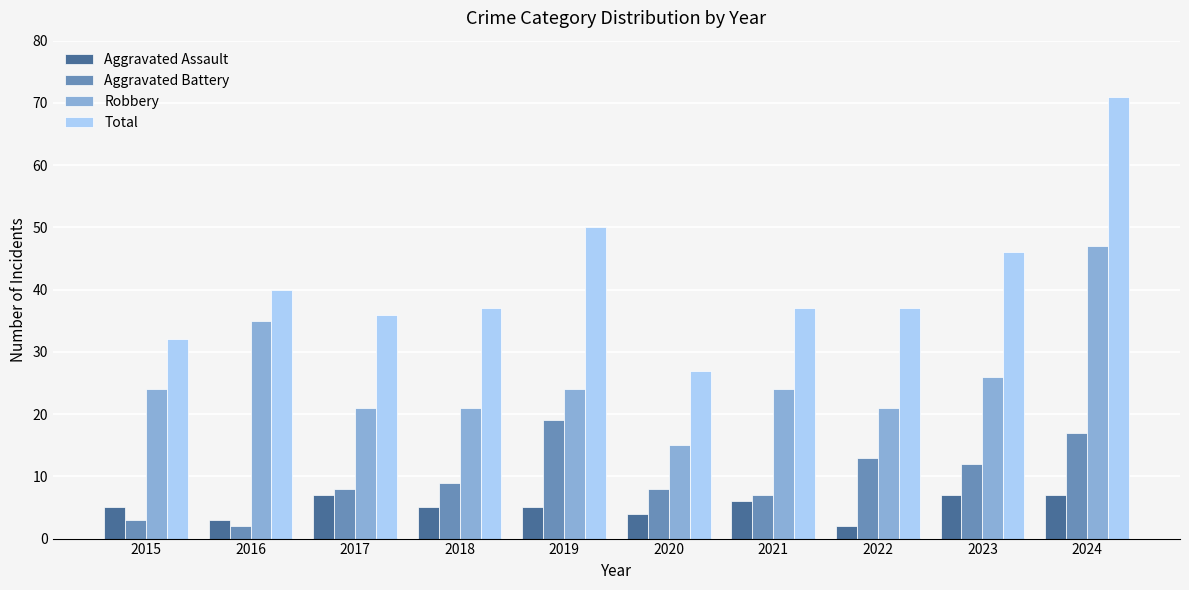

What is the difference between the Robbery values at 2024 and 2021?

23